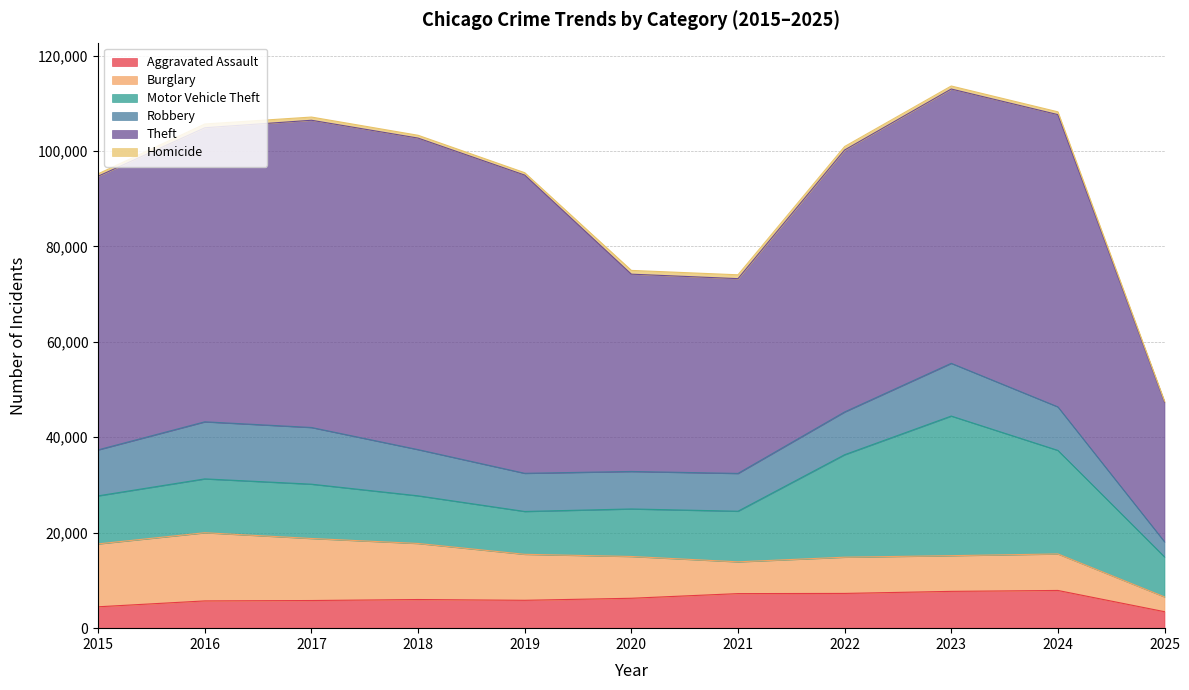

What are all the series names shown in the legend?

Aggravated Assault, Burglary, Motor Vehicle Theft, Robbery, Theft, Homicide